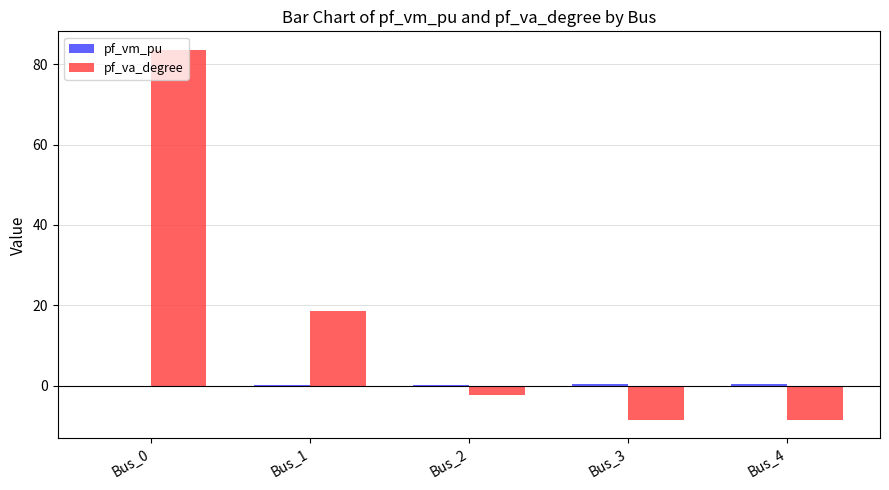

Which series has the largest total across all categories?

pf_va_degree